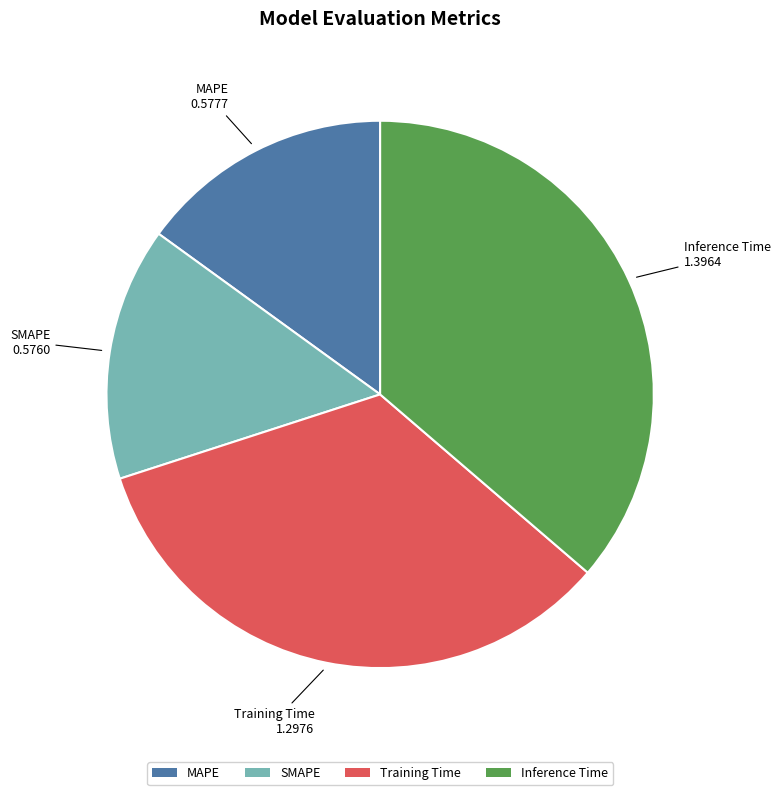

What is the largest slice in the pie chart?

Inference Time